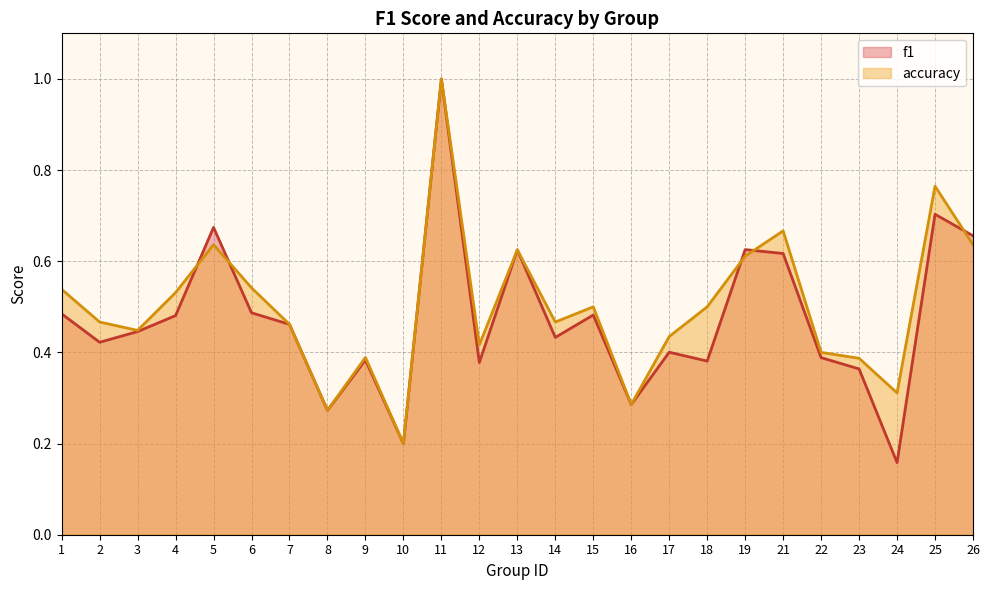

Which series has the largest range (max minus min)?

f1